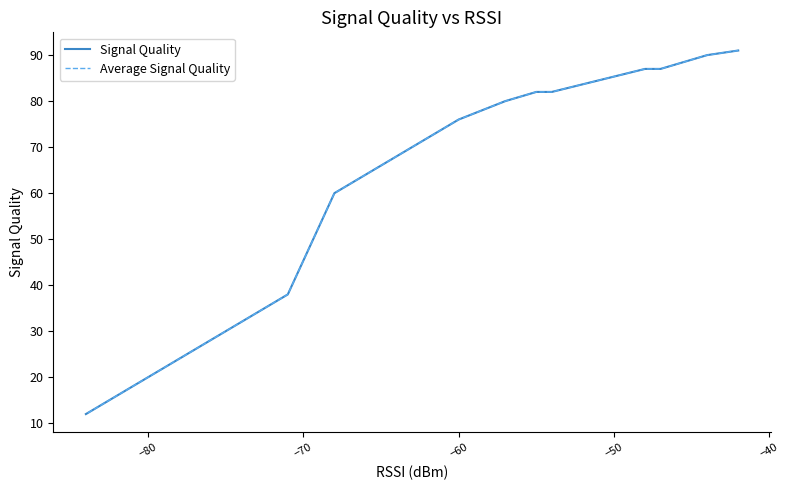

The Average Signal Quality series shows 57 at 12. True or false?

False